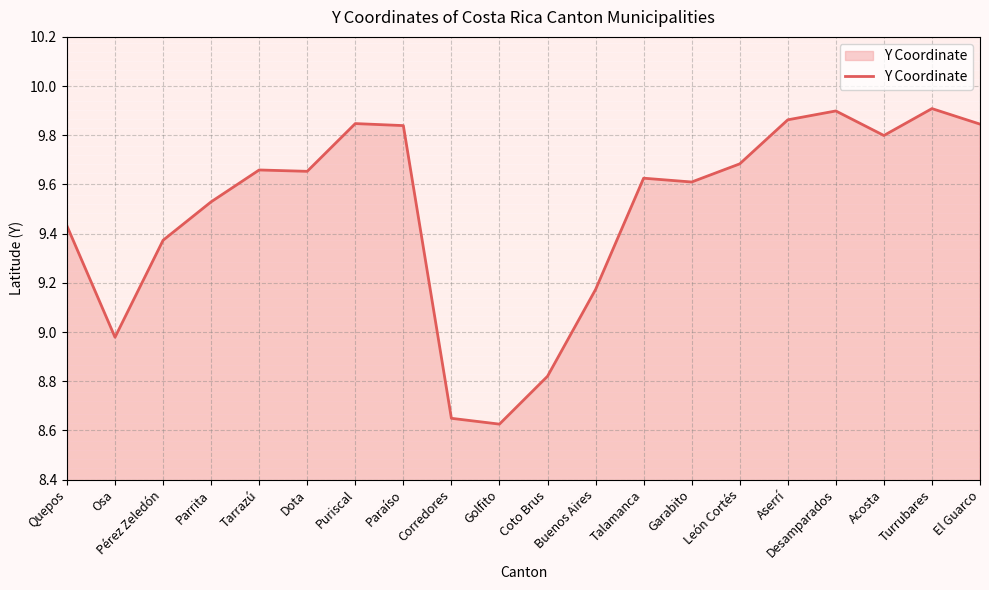

Is it true that the value at Corredores is 2.9?

False